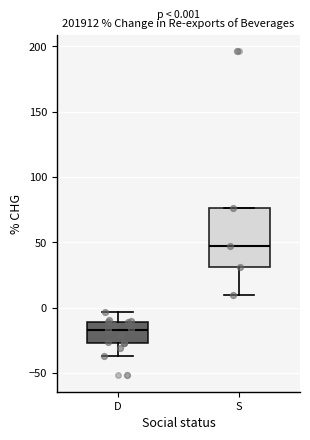

Comparing the boxes themselves (not the whiskers), which one is the tallest?

S